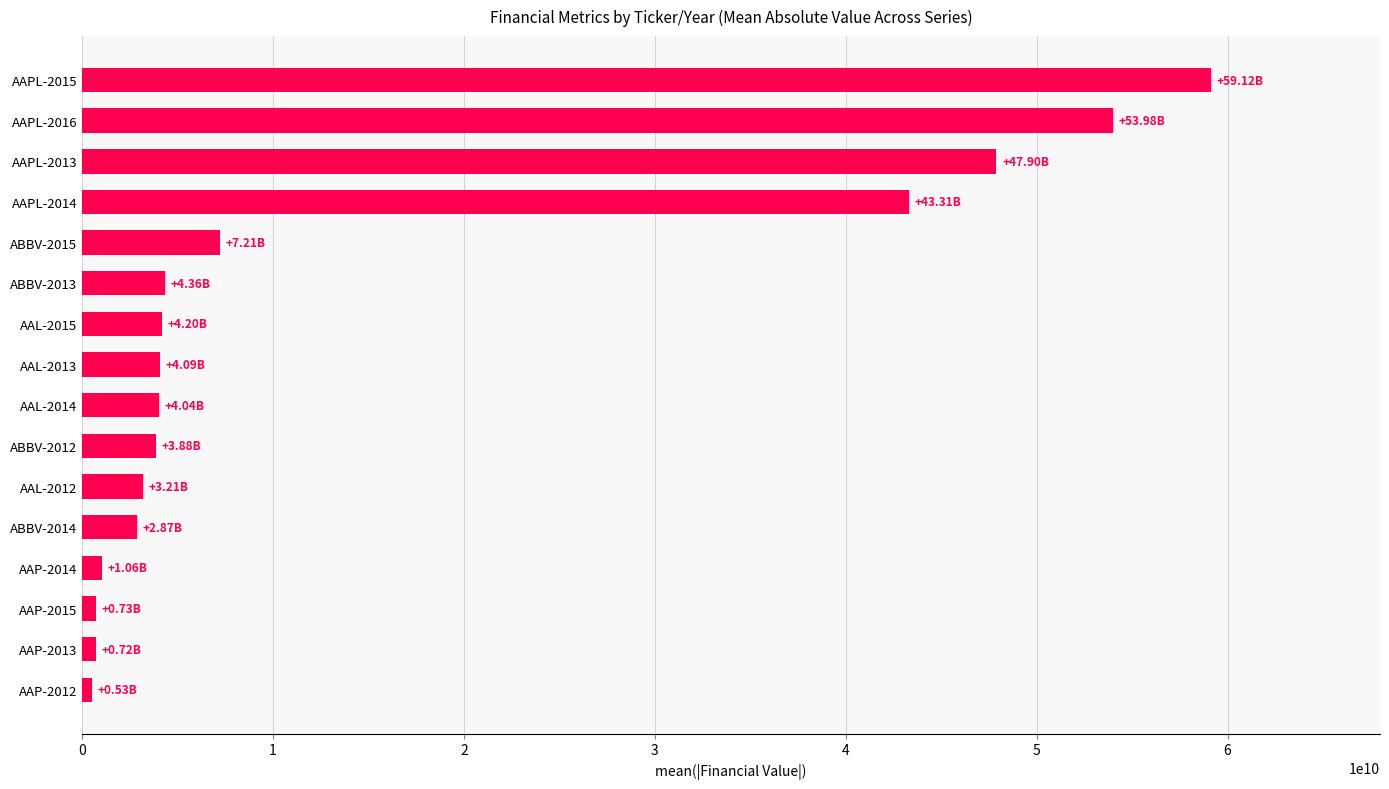

What is the change in value from ABBV-2012 to AAPL-2016?

+50096200000